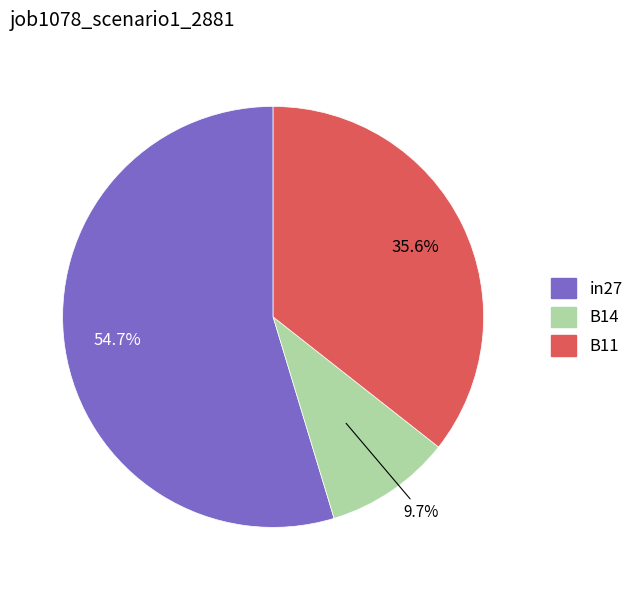

Which slice is the largest?

in27